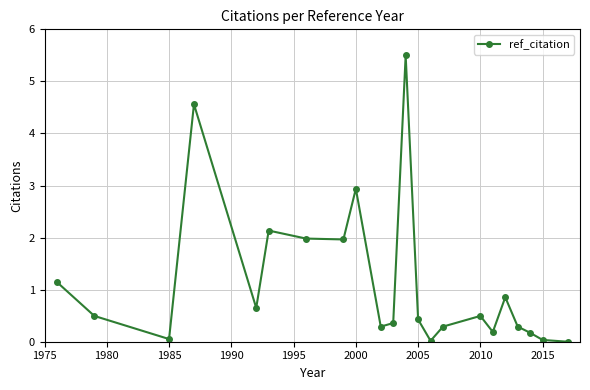

What is the average value?

1.1